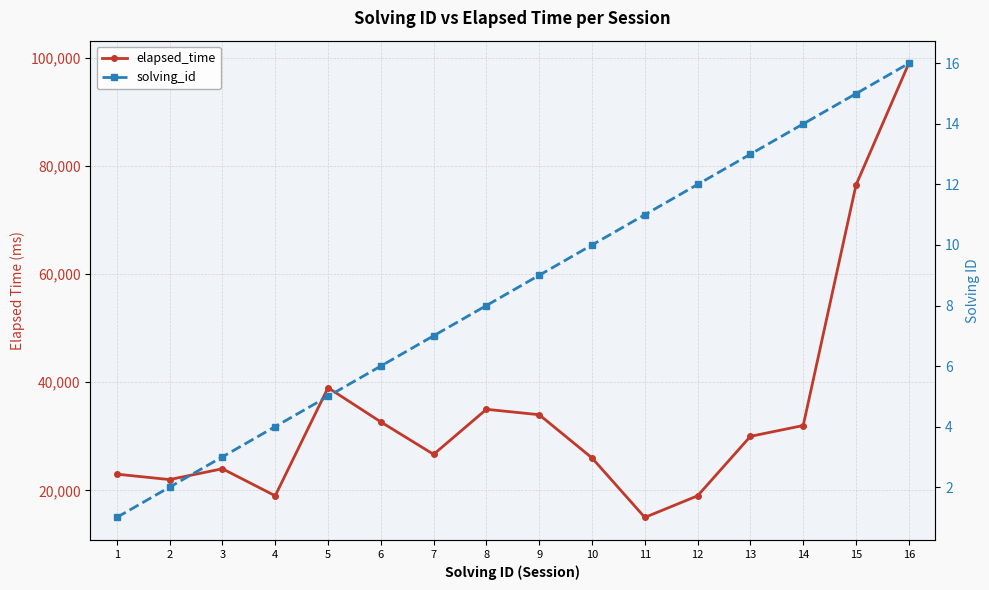

Rank the series by their maximum value, from highest to lowest.

elapsed_time, solving_id